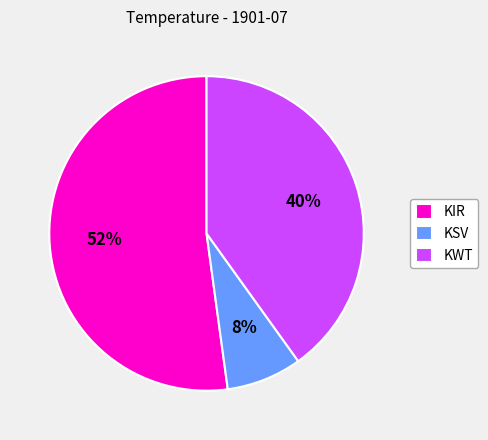

Does KIR account for over 50% of the chart?

Yes